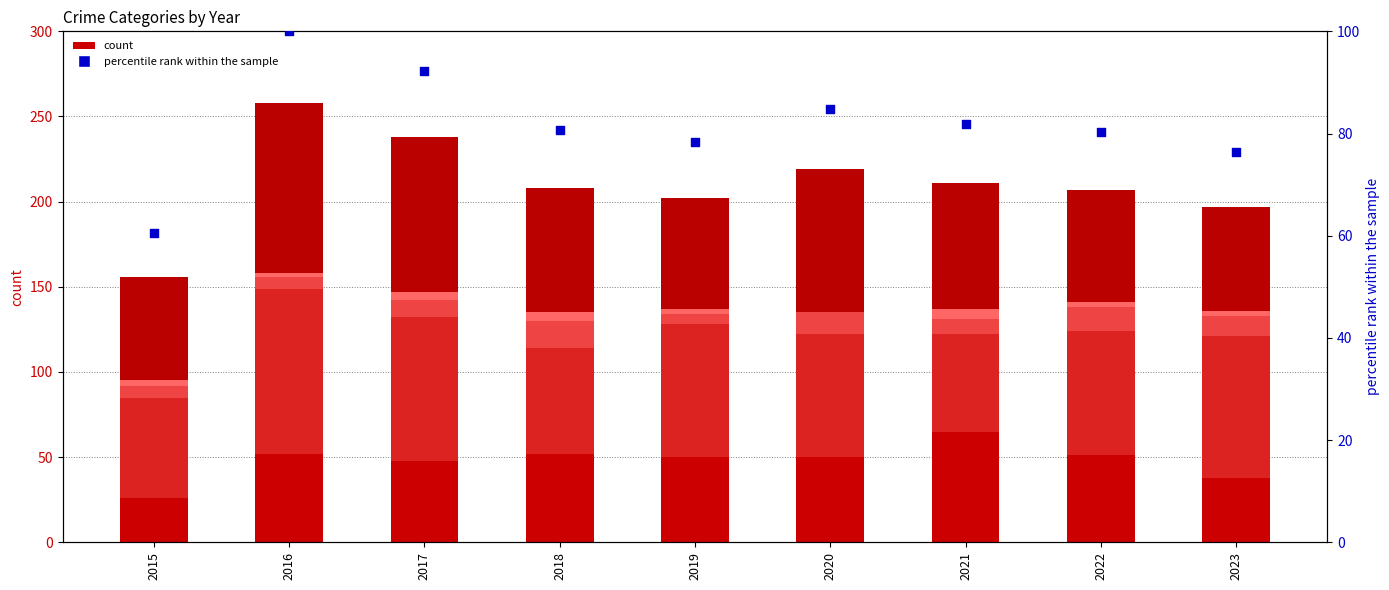

Which series reaches the maximum Y coordinate?

Robbery